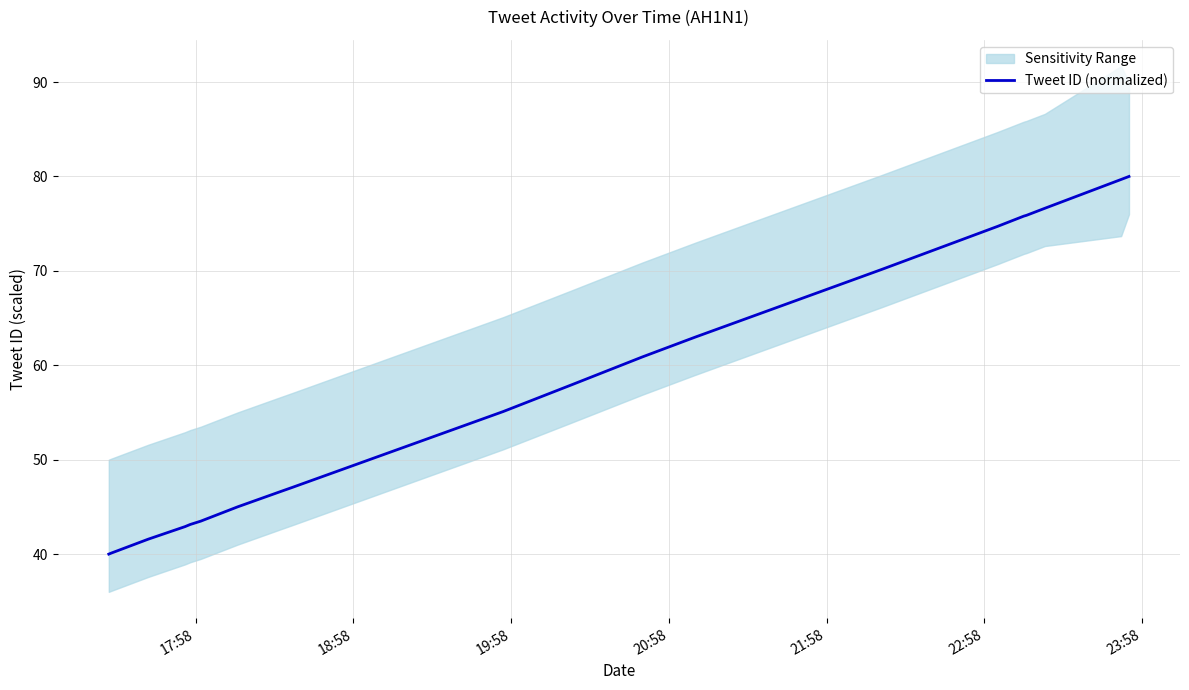

What is the minimum value for Tweet ID (normalized)?

40.0